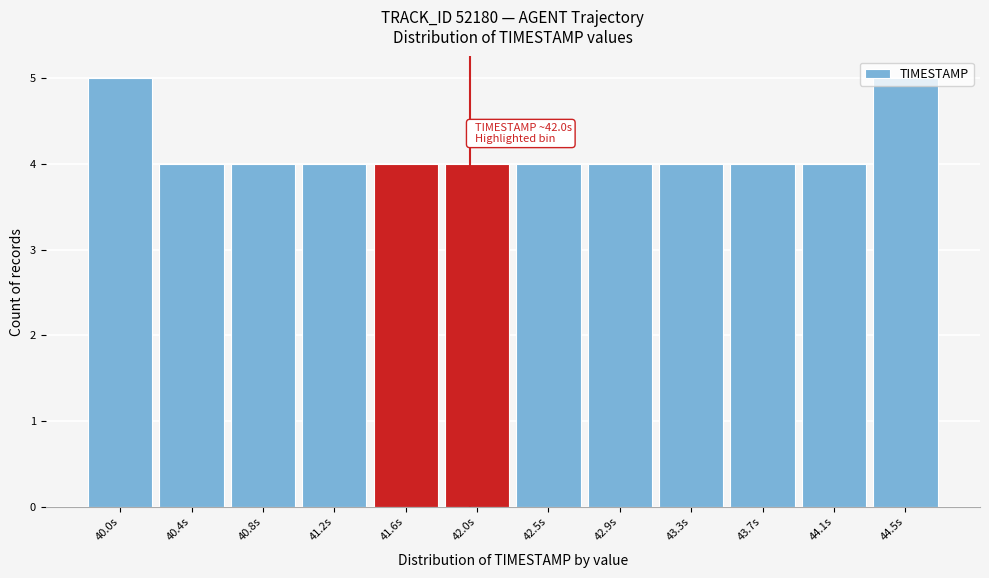

What is the maximum value shown in the chart?

5